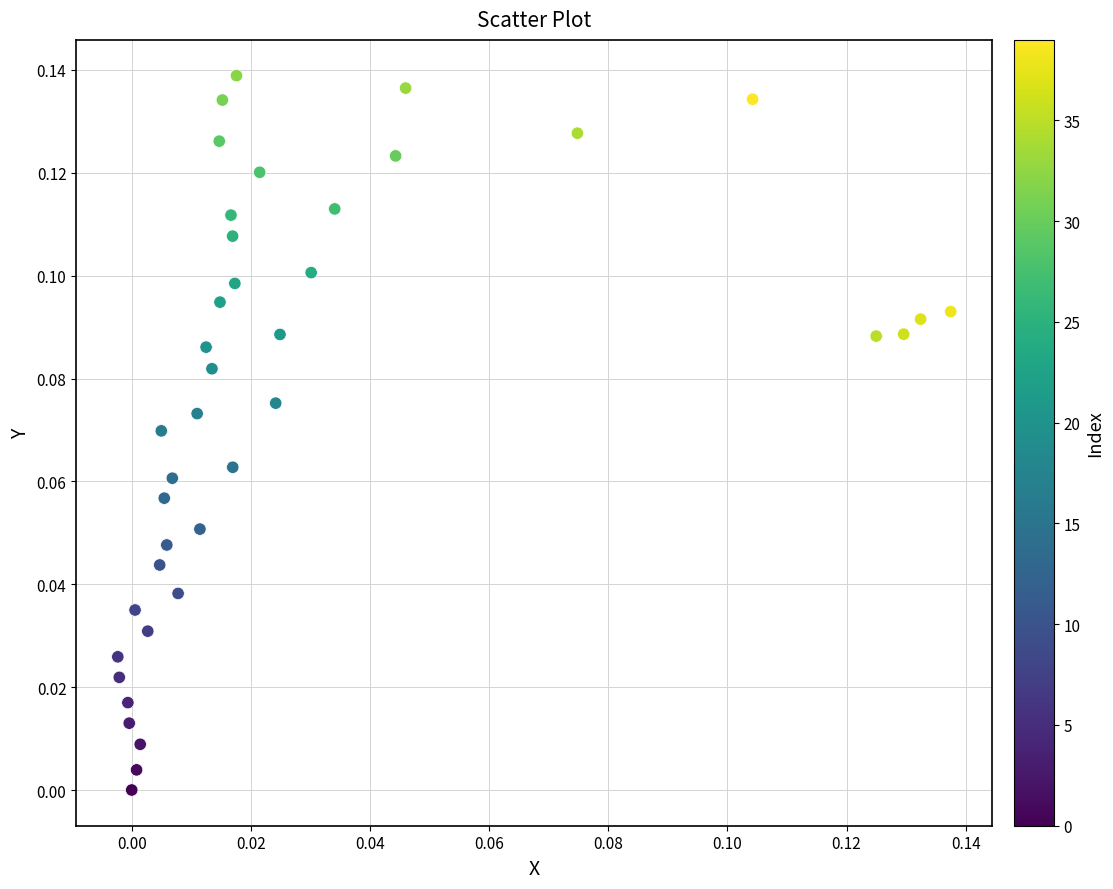

How many data points are displayed?

40